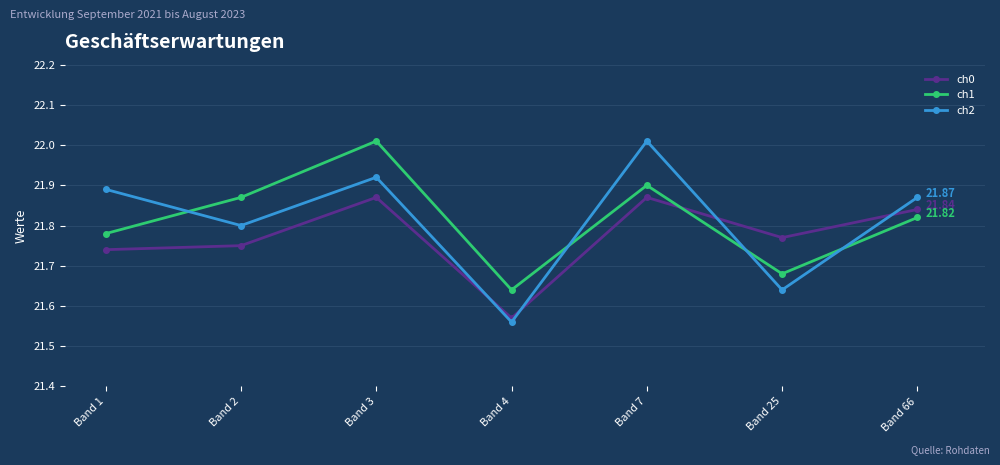

Which series changed the most between Band 1 and Band 7?

ch0